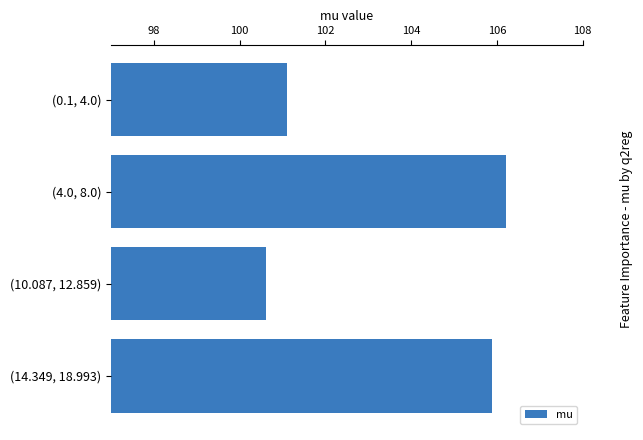

List the labels in order of value, smallest first.

(10.087, 12.859), (0.1, 4.0), (14.349, 18.993), (4.0, 8.0)